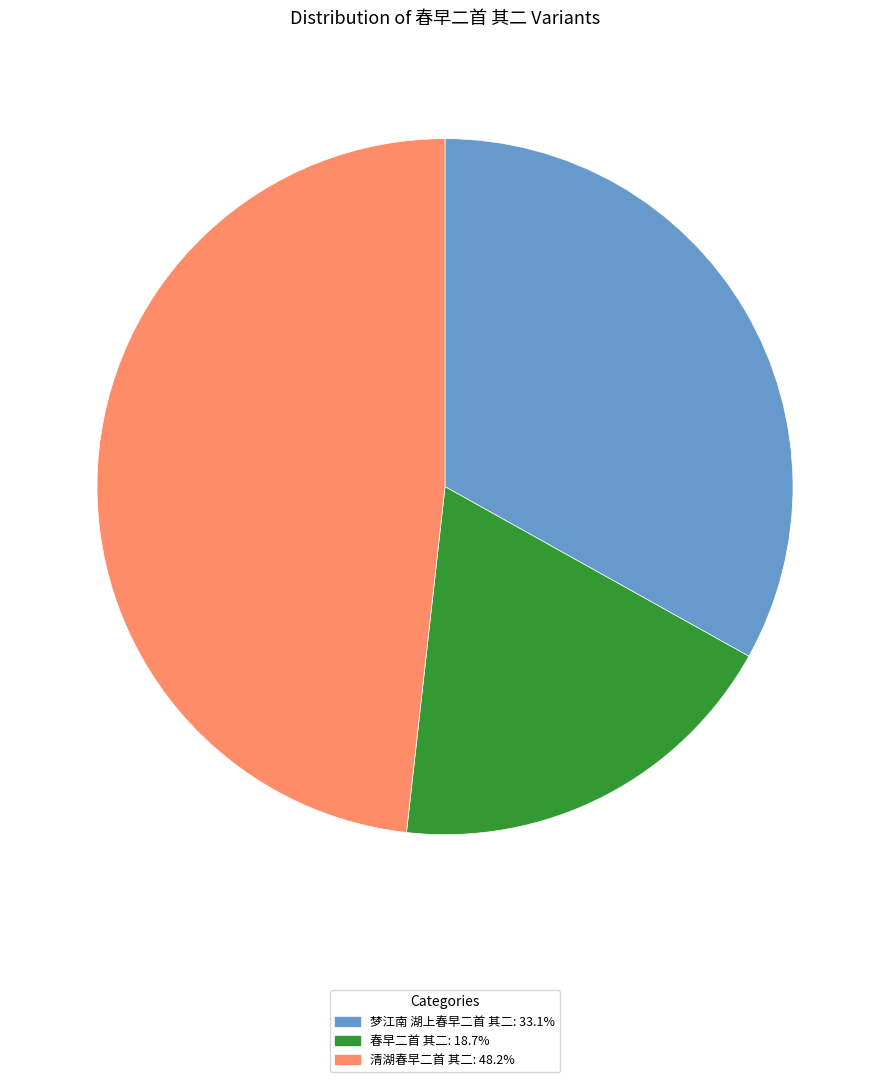

Approximately how many times larger is the value at 清湖春早二首 其二 compared to 梦江南 湖上春早二首 其二?

1.5